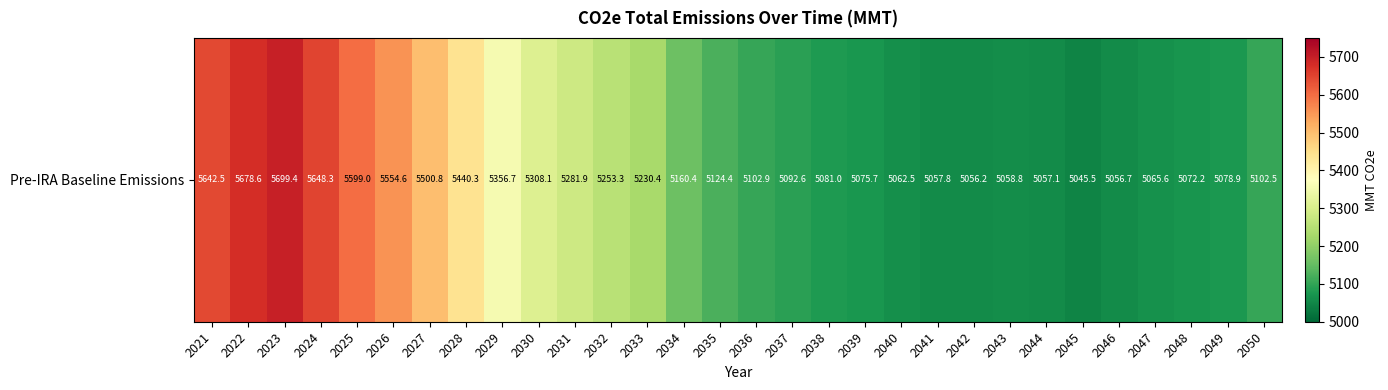

Where is the data nearest to the value 5372?

2029